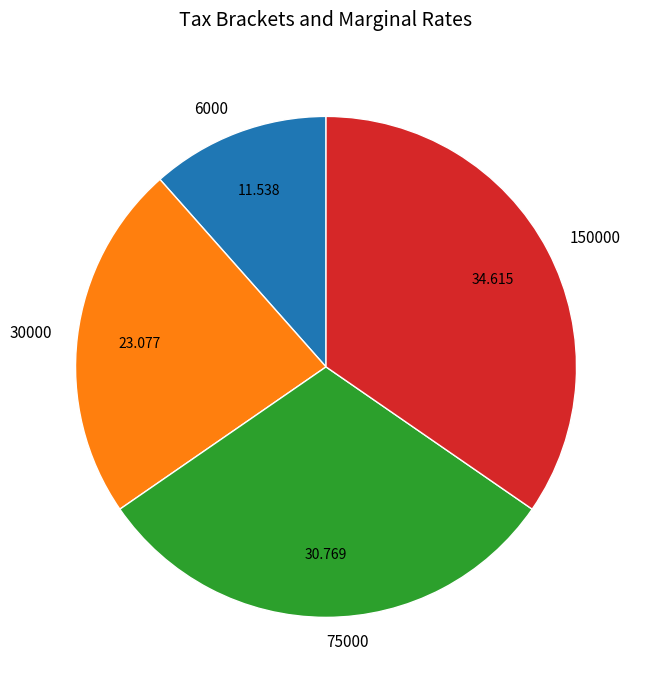

How many segments does this pie chart have?

4